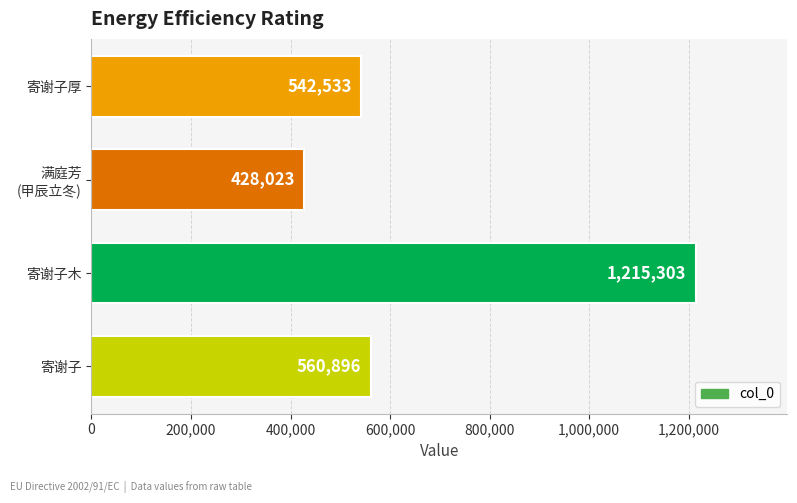

How many data points are less than 560896?

2